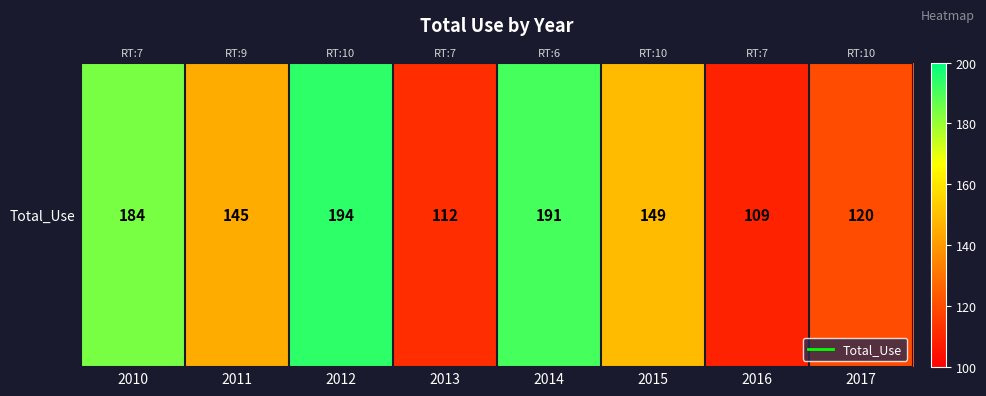

List the labels in order of value, largest first.

2012, 2014, 2010, 2015, 2011, 2017, 2013, 2016